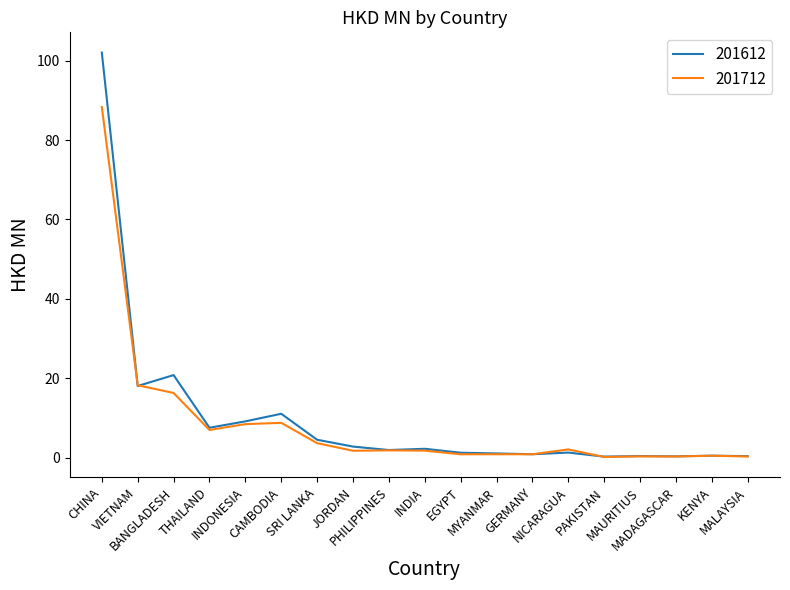

What is the difference between the maximum and minimum values in the 201612 series?

101.8